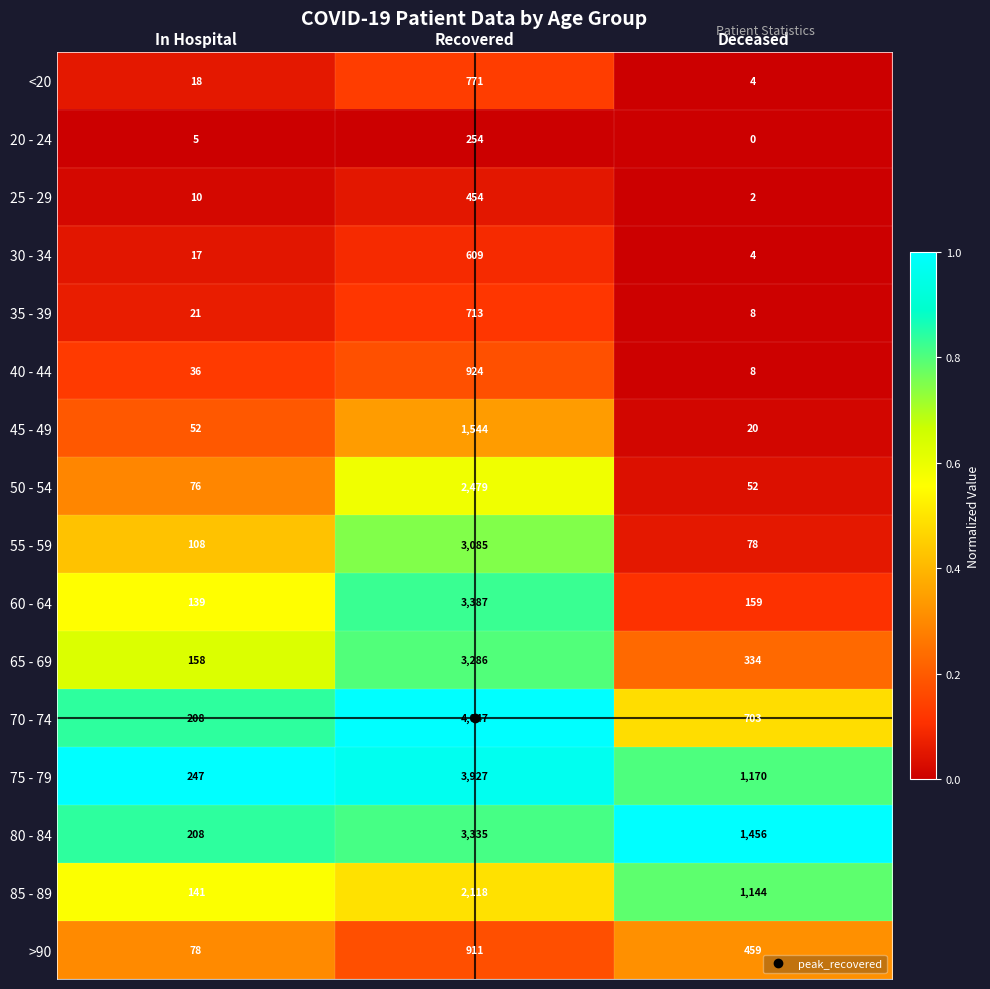

What is the approximate value of 30 - 34 at Recovered, to the nearest 100?

600